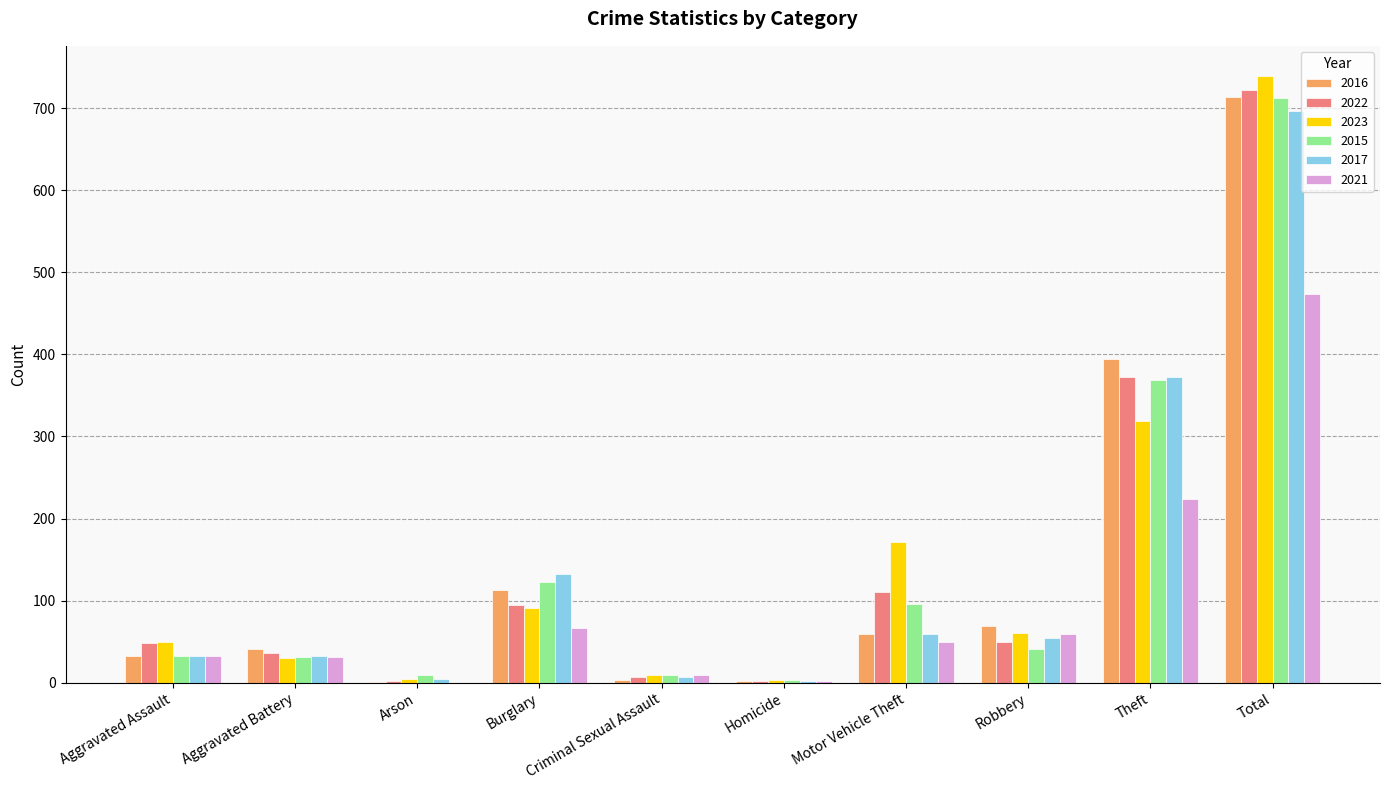

What are all the series names shown in the legend?

2016, 2022, 2023, 2015, 2017, 2021